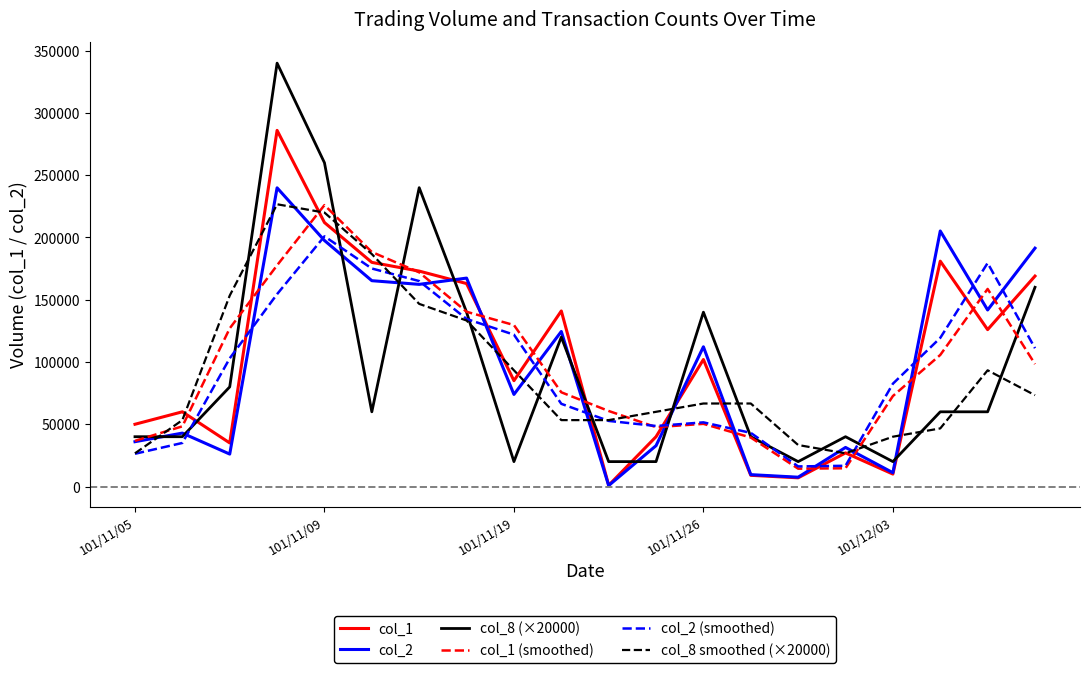

Which series ends up on top after the final intersection of col_8 smoothed (×20000) and col_2?

col_2